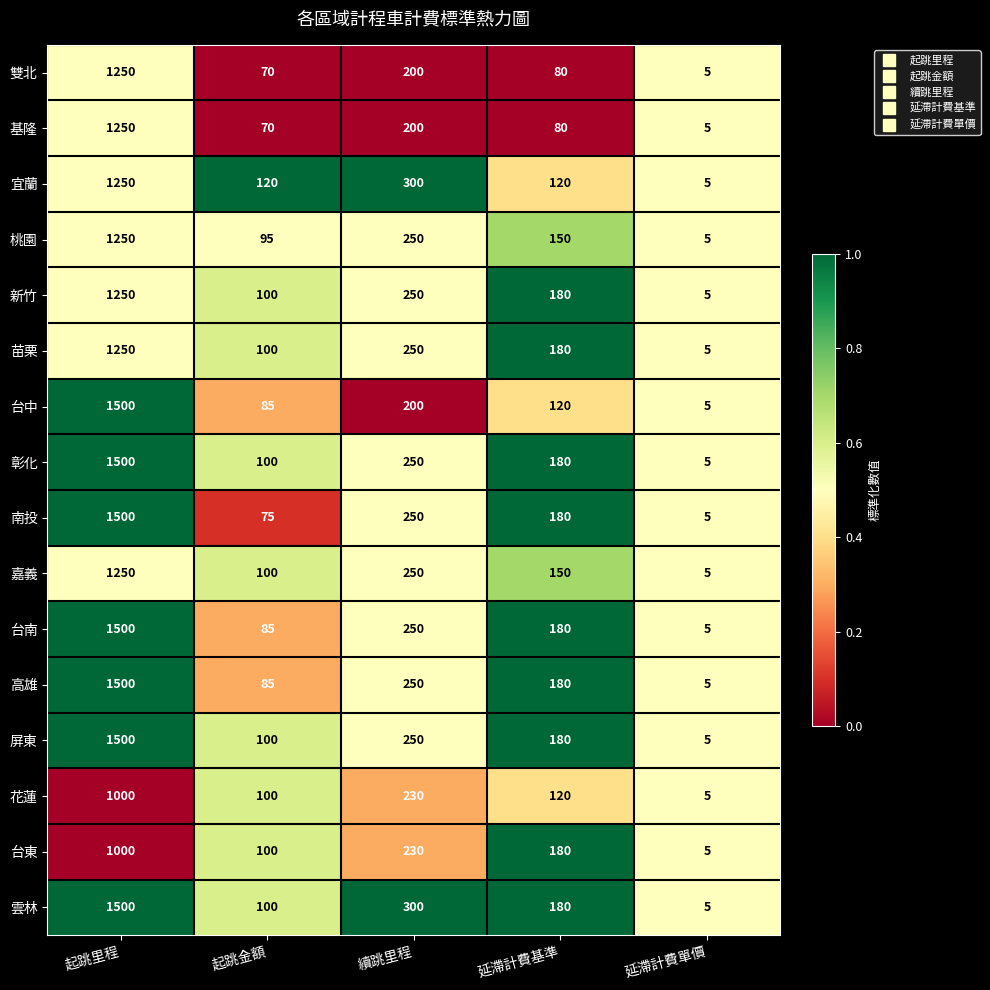

What is the total value across all series at 延滯計費基準?

2440